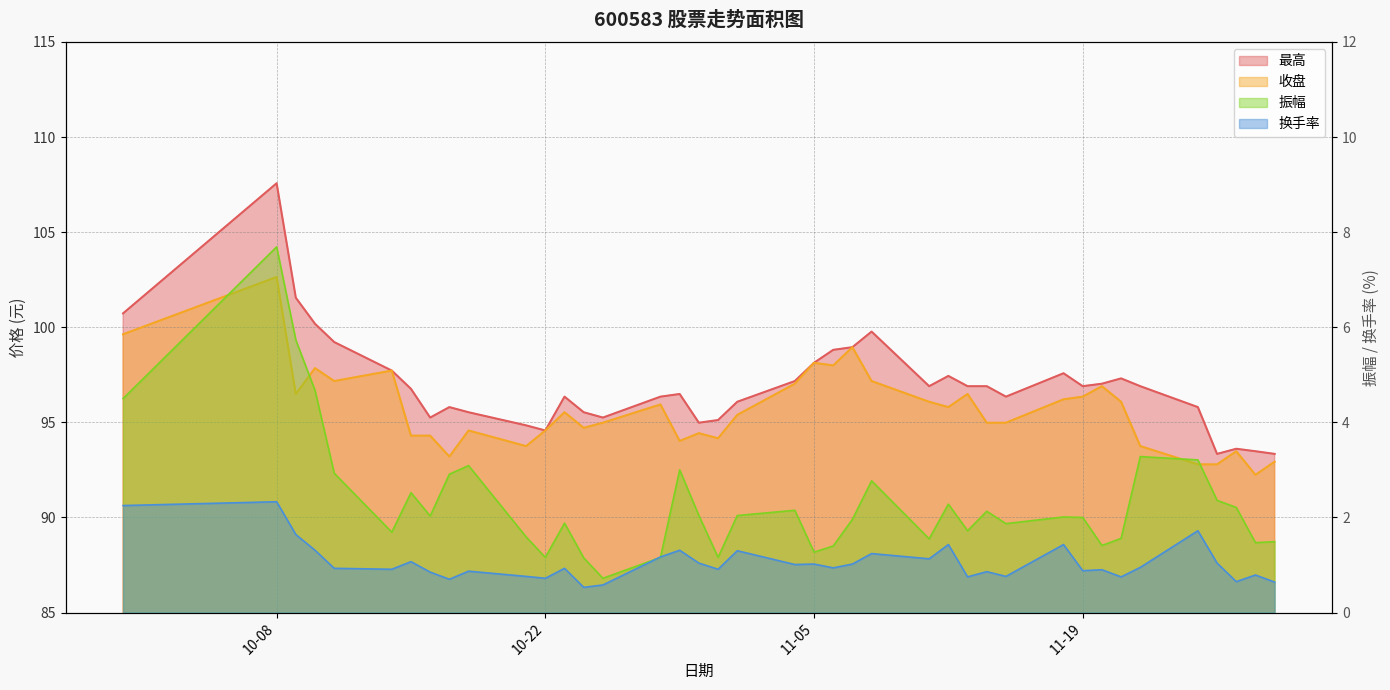

Which has a higher value, 2024-09-30 or 2024-10-17?

2024-09-30